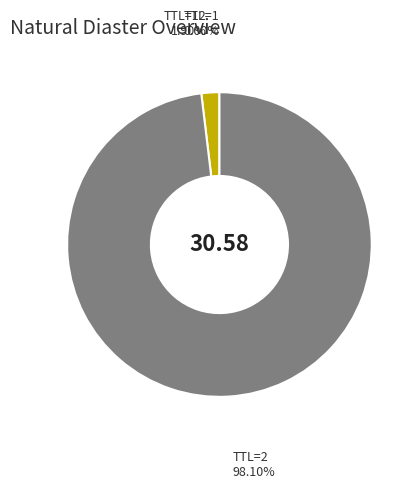

Is there a majority slice in this chart?

Yes